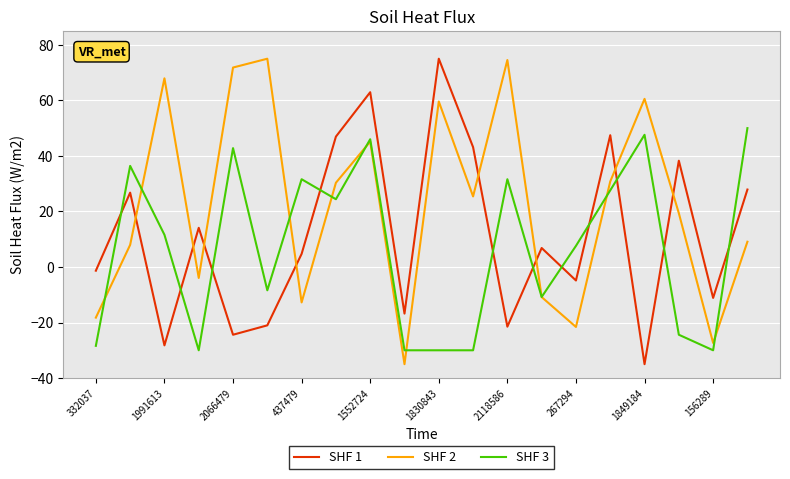

Rank the series by their average value, from highest to lowest.

SHF 2, SHF 1, SHF 3